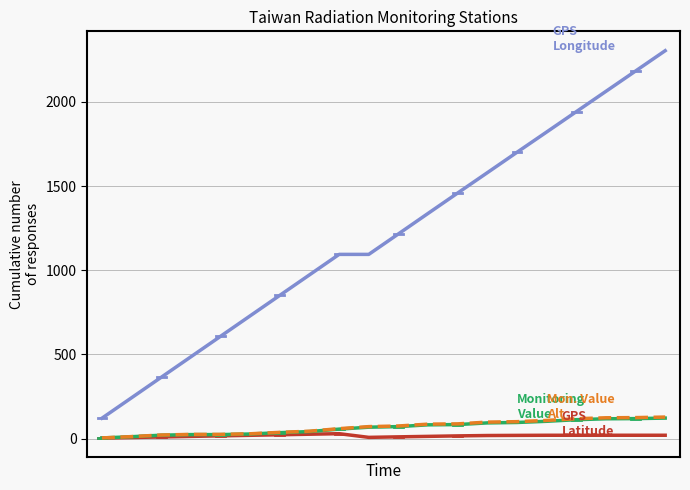

What is the greatest value displayed?

2304.2